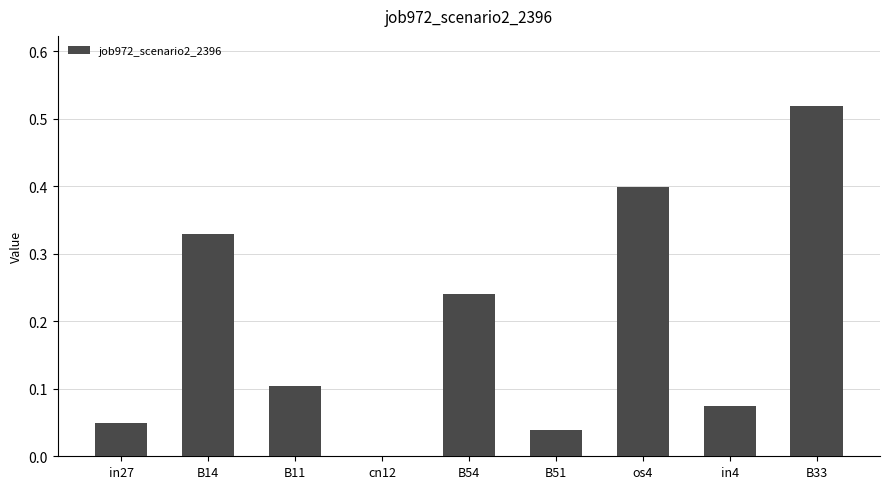

How many values exceed 0?

8